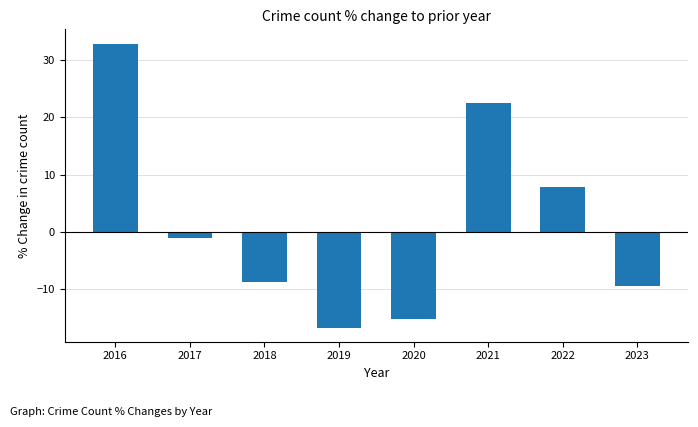

What value does the data have at 2021?

22.5